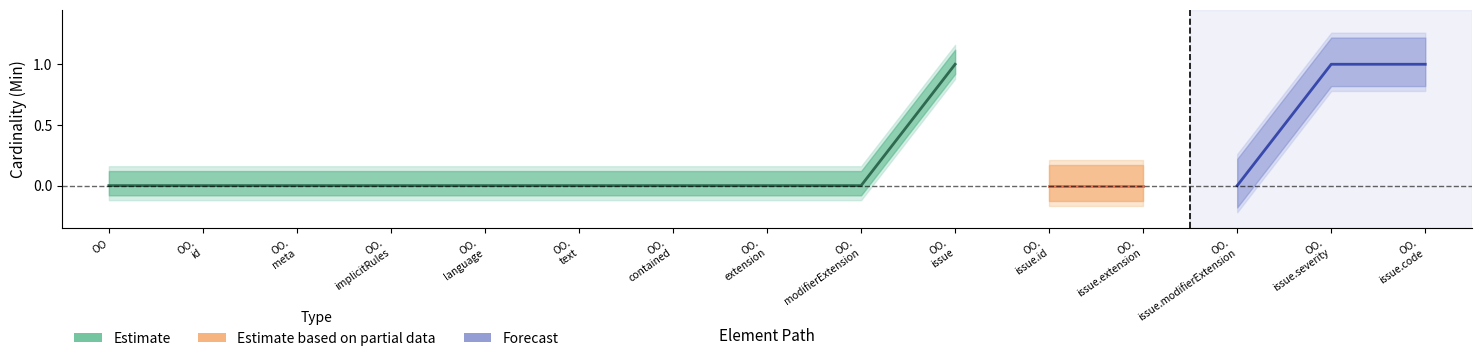

Reading left to right, list all the values displayed in this chart.

Min: OperationOutcome=0	OperationOutcome.id=0	OperationOutcome.meta=0	OperationOutcome.implicitRules=0	OperationOutcome.language=0	OperationOutcome.text=0	OperationOutcome.contained=0	OperationOutcome.extension=0	OperationOutcome.modifierExtension=0	OperationOutcome.issue=1	OperationOutcome.issue.id=0	OperationOutcome.issue.extension=0	OperationOutcome.issue.modifierExtension=0	OperationOutcome.issue.severity=1	OperationOutcome.issue.code=1
Base Min: OperationOutcome=0	OperationOutcome.id=0	OperationOutcome.meta=0	OperationOutcome.implicitRules=0	OperationOutcome.language=0	OperationOutcome.text=0	OperationOutcome.contained=0	OperationOutcome.extension=0	OperationOutcome.modifierExtension=0	OperationOutcome.issue=1	OperationOutcome.issue.id=0	OperationOutcome.issue.extension=0	OperationOutcome.issue.modifierExtension=0	OperationOutcome.issue.severity=1	OperationOutcome.issue.code=1